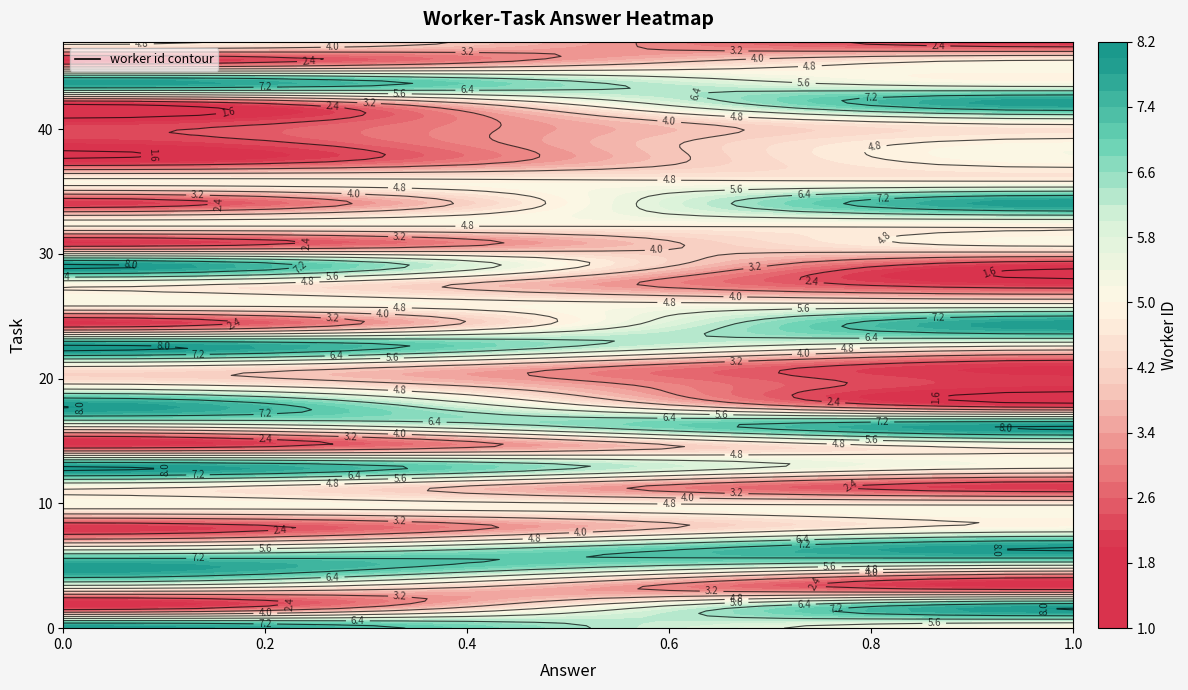

The 1 series shows 5 at 17. True or false?

False